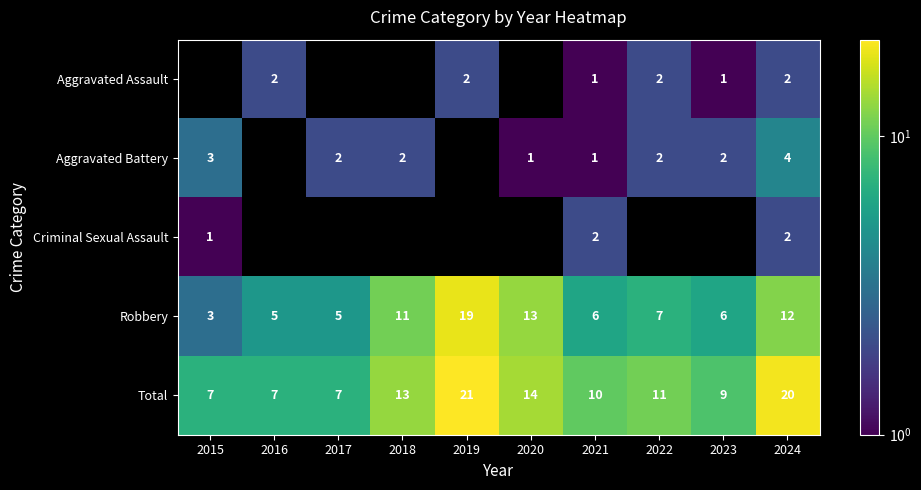

Which category has the lowest value in the Robbery series?

2015